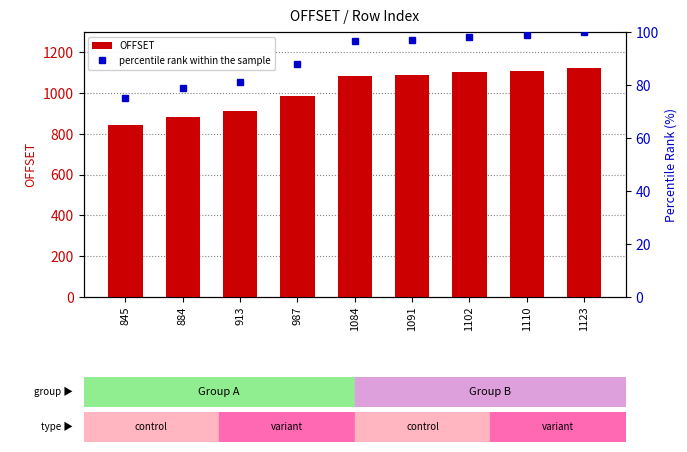

List the series in order of their overall mean, lowest first.

percentile rank within the sample, OFFSET